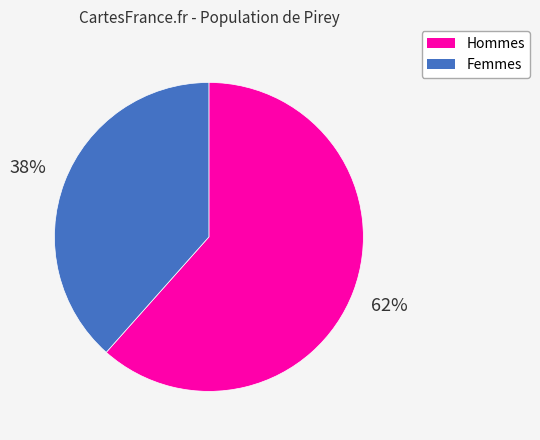

Is there any slice that represents more than half of the pie?

Yes